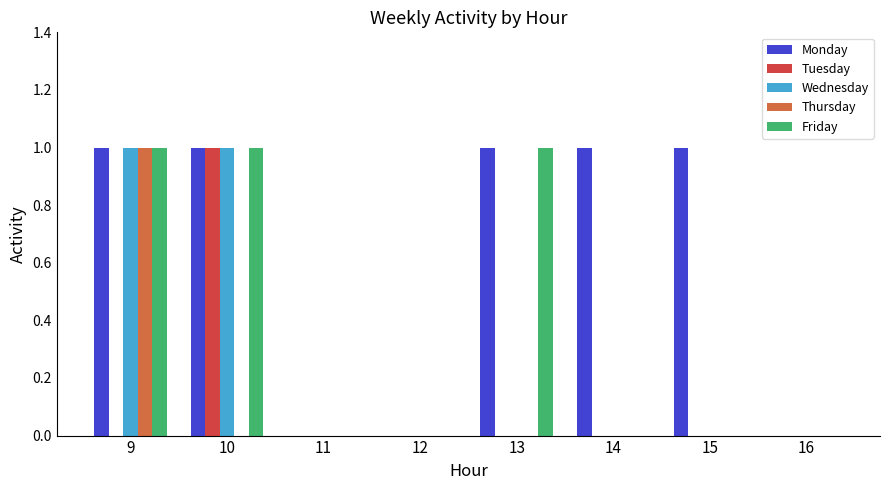

Which series has the largest total across all categories?

Monday